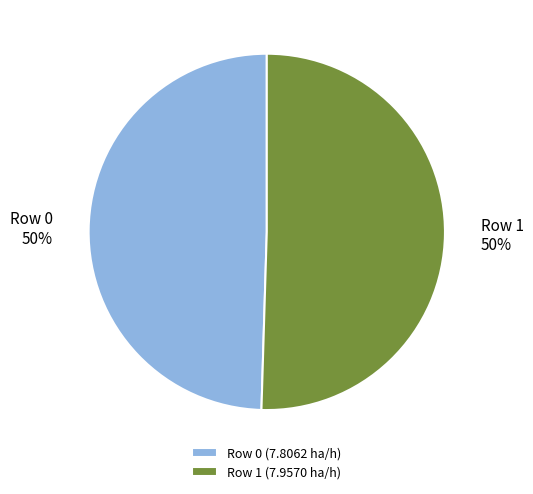

Do Row 1 and Row 0 together represent more than half of the pie?

Yes